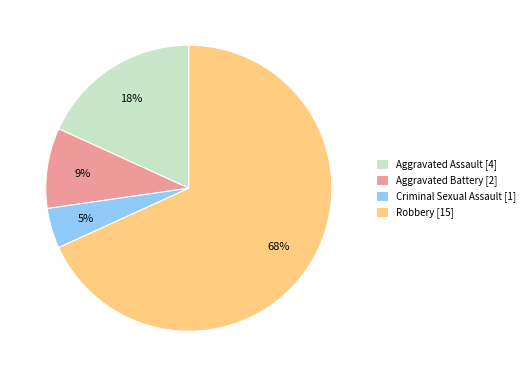

Is it true that Aggravated Assault is 18% of the pie?

True